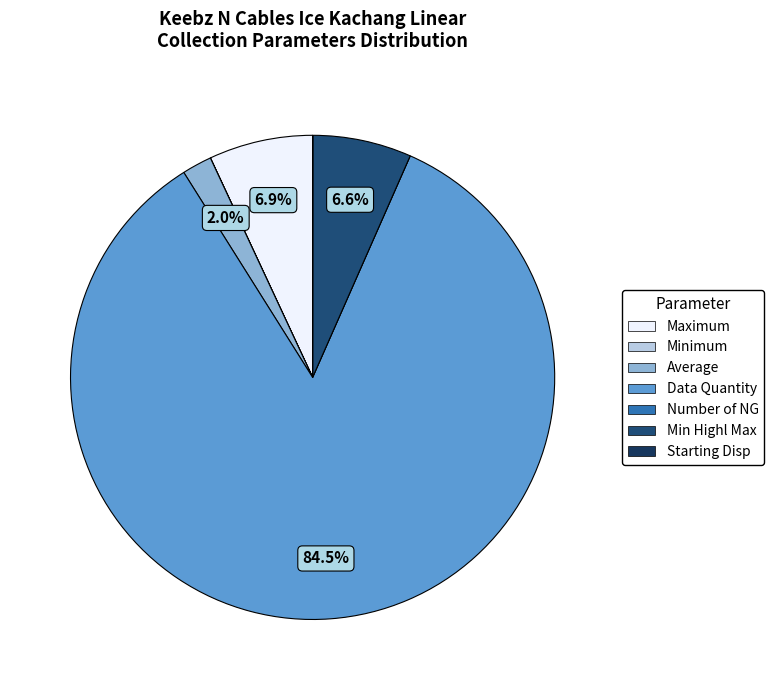

Which slice is the largest?

Data Quantity